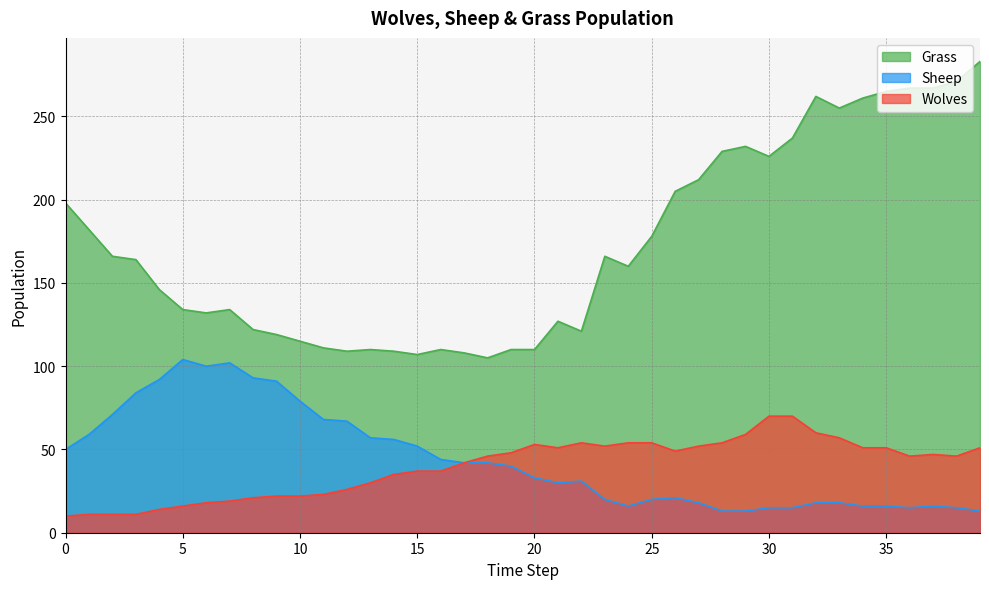

What is the difference between the second highest and second lowest values in the Sheep series?

89